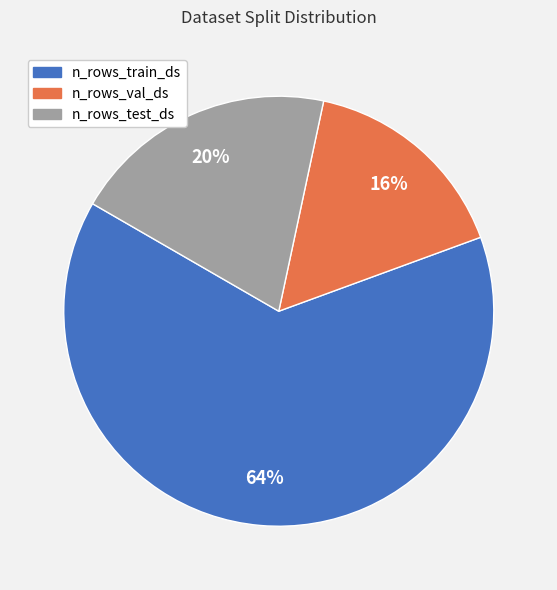

True or false: n_rows_test_ds accounts for 13% of the total.

False